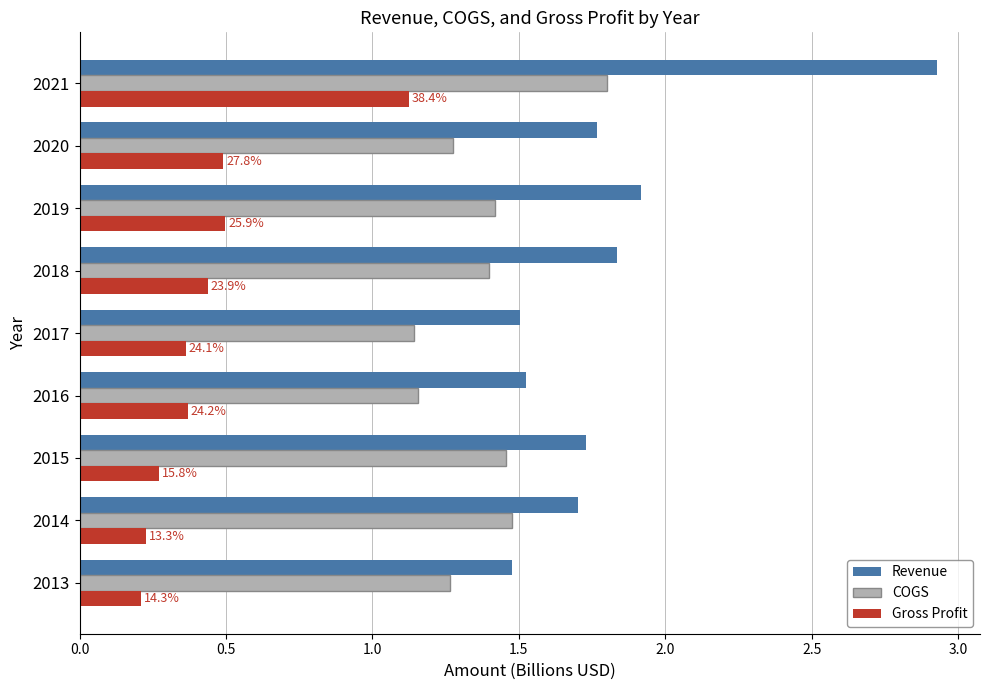

What are all the series names shown in the legend?

Revenue, COGS, Gross Profit